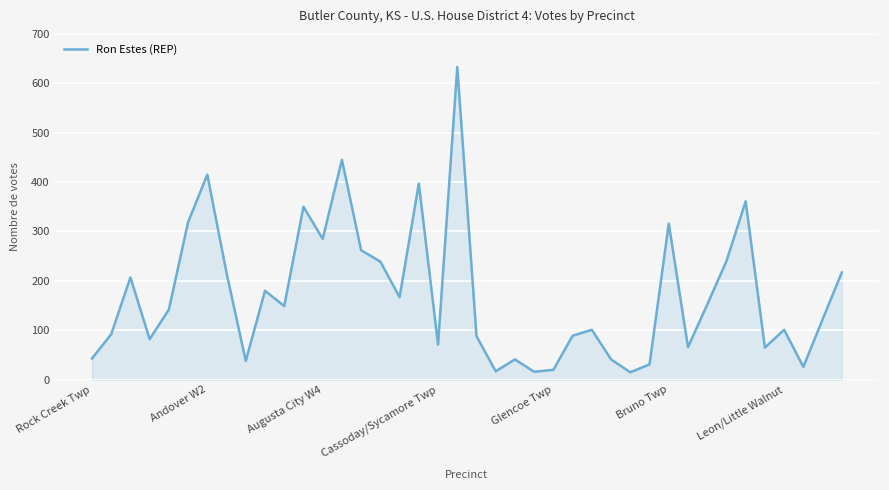

What is the difference between the maximum and minimum values?

618